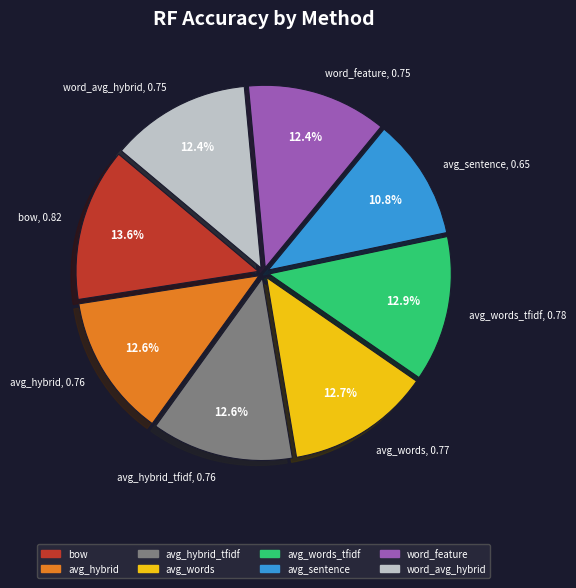

How many slices are in this pie chart?

8